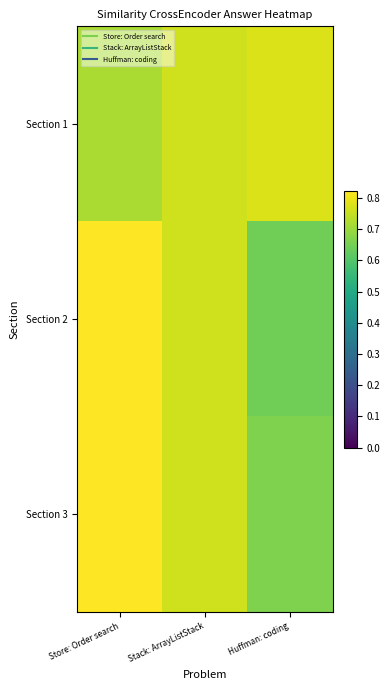

What is the total value across all series at Huffman: coding?

2.1